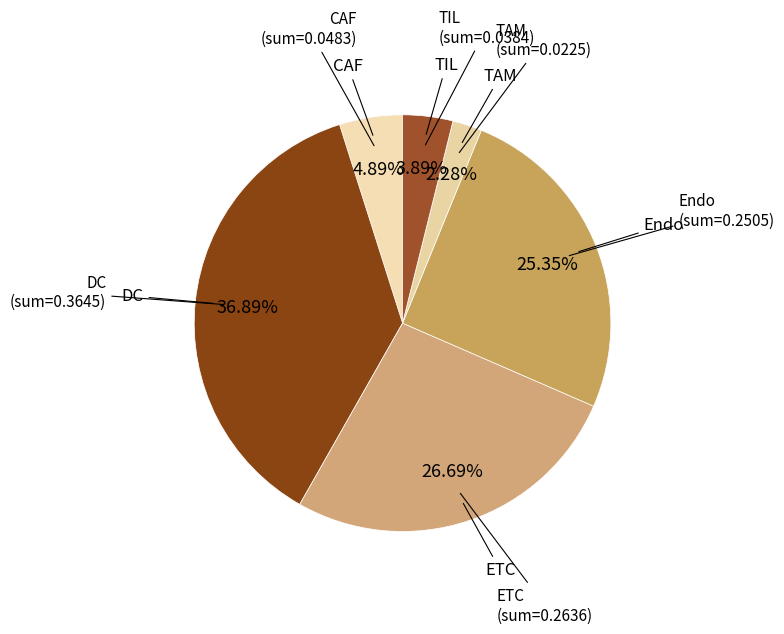

To the nearest percent, what is the difference between the largest and smallest slice percentages?

35%